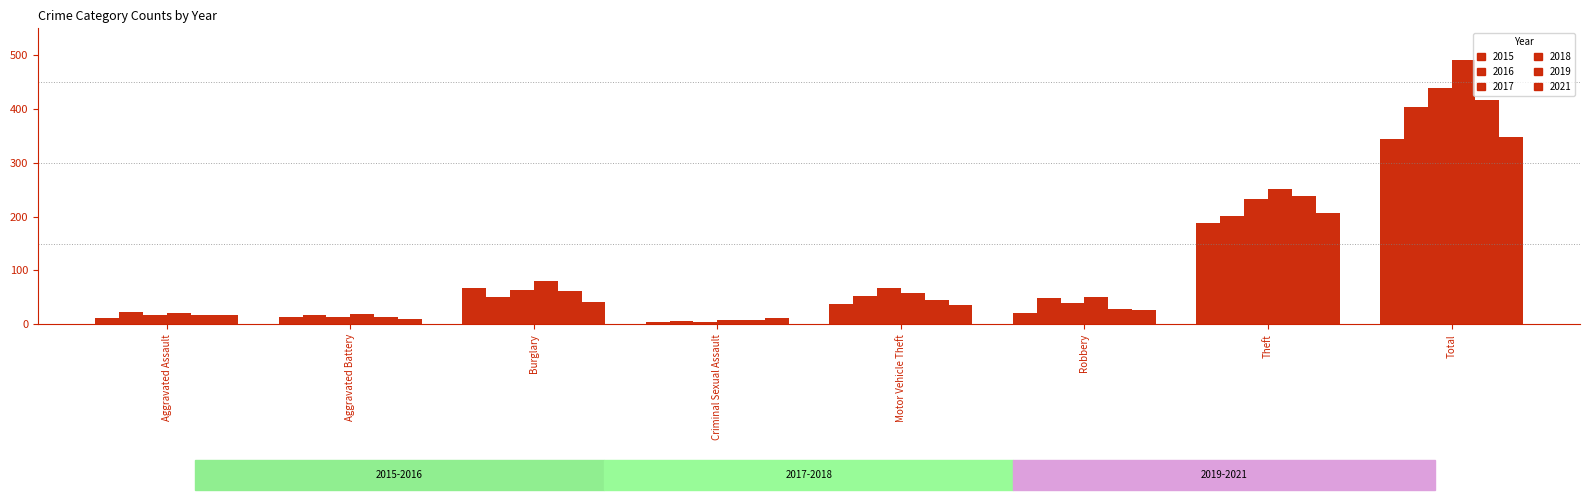

Does the chart contain stacked bars?

No